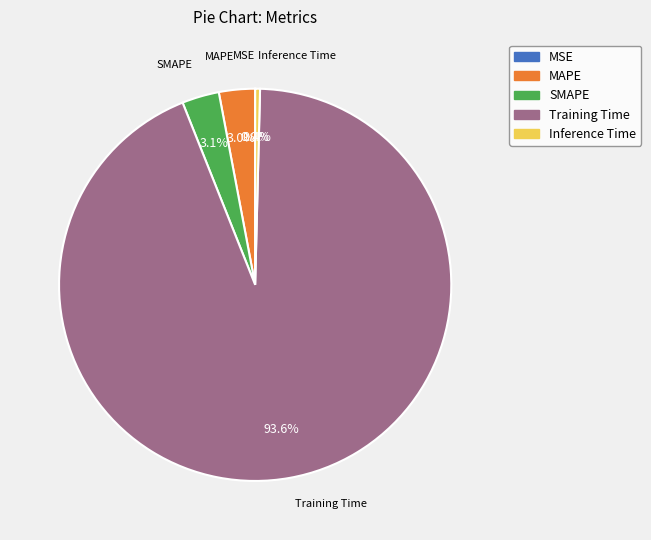

What is the total percentage of SMAPE and Inference Time?

3.5%